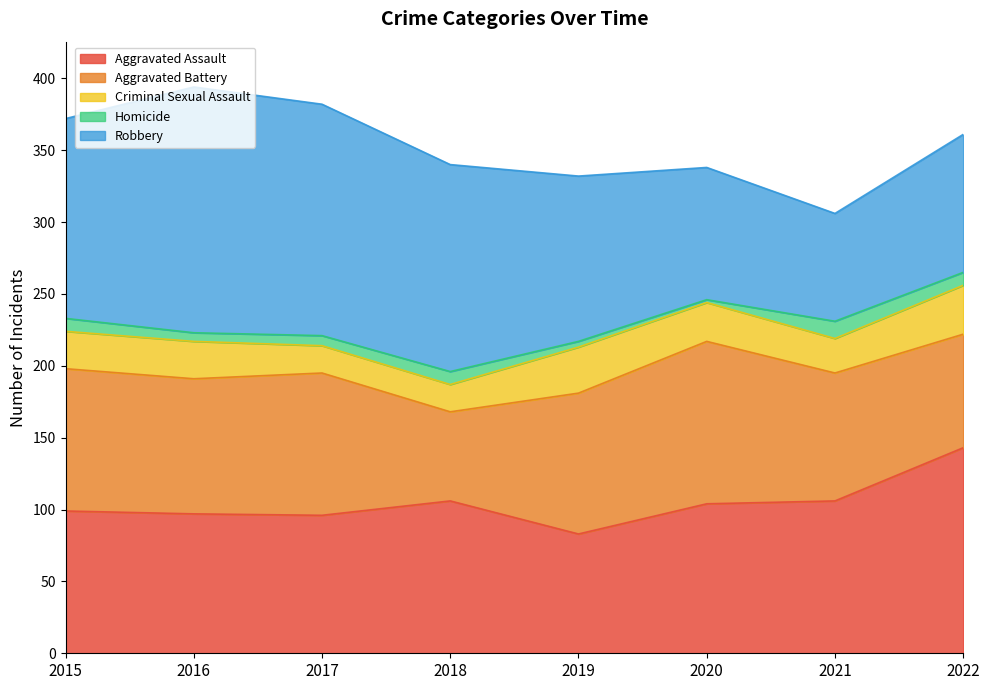

Rank the series by their maximum value, from lowest to highest.

Homicide, Criminal Sexual Assault, Aggravated Battery, Aggravated Assault, Robbery